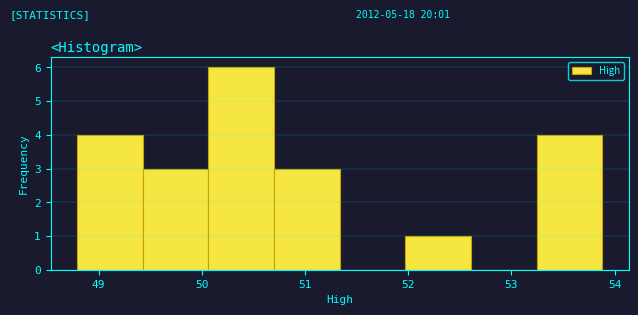

Over which range of the x-axis is the bar tallest?

50.1 to 50.7